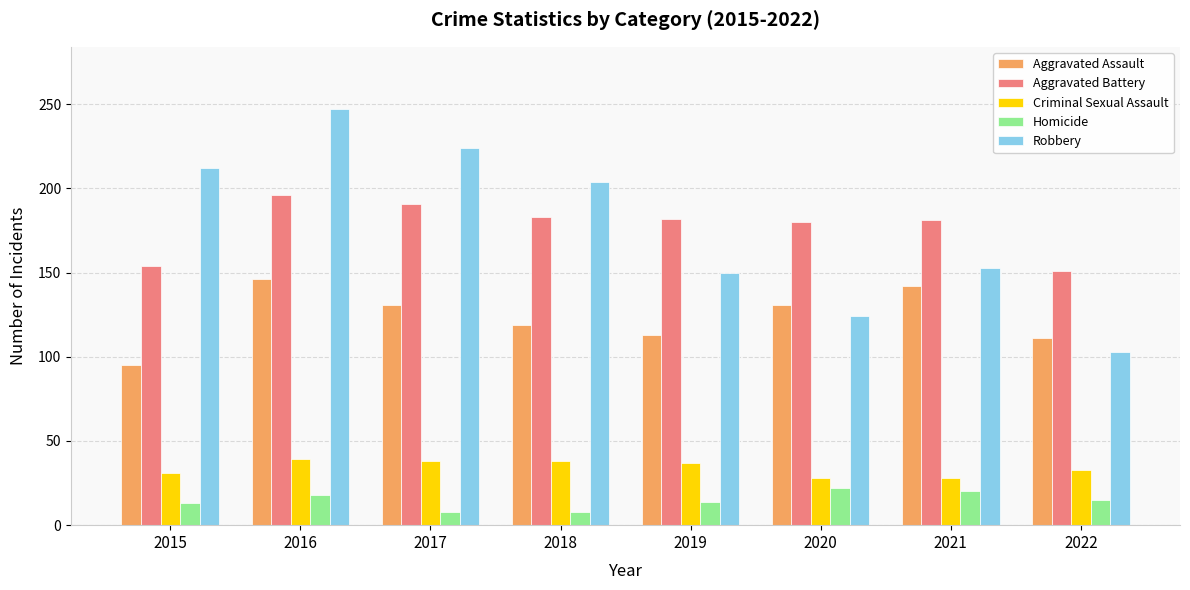

How many distinct data groups are displayed?

5